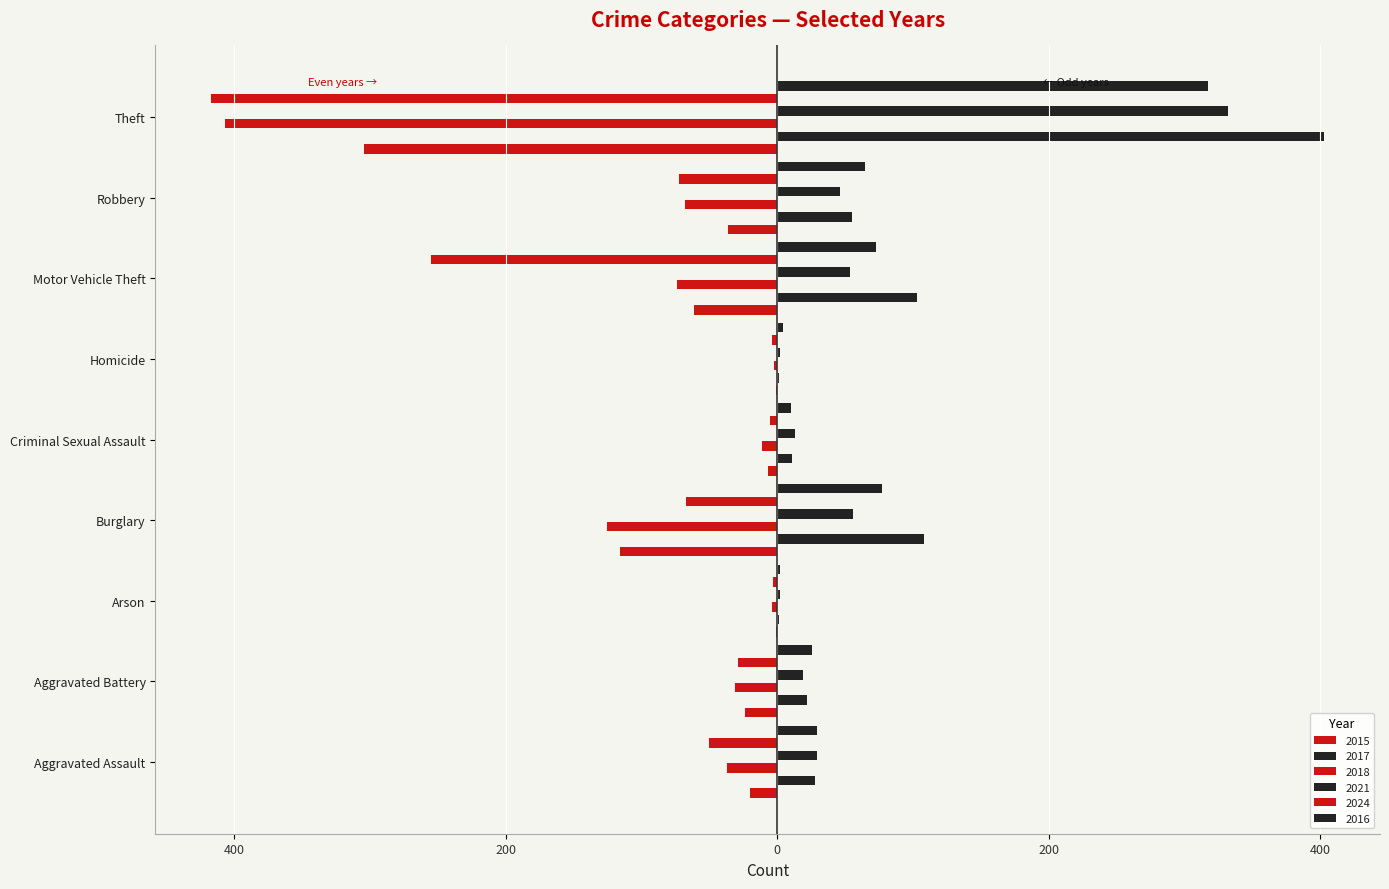

Which has a higher value, Arson or Theft?

Arson